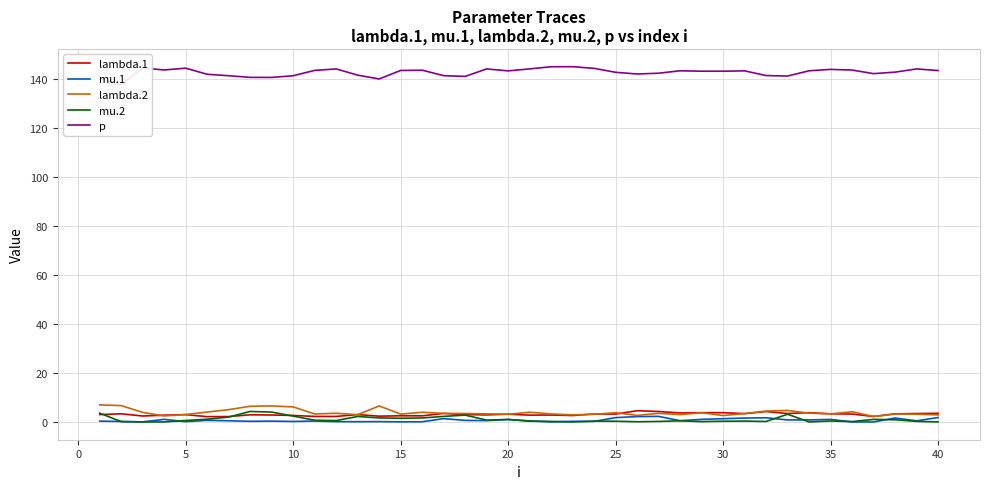

True or false: mu.2 and p cross at least once.

False